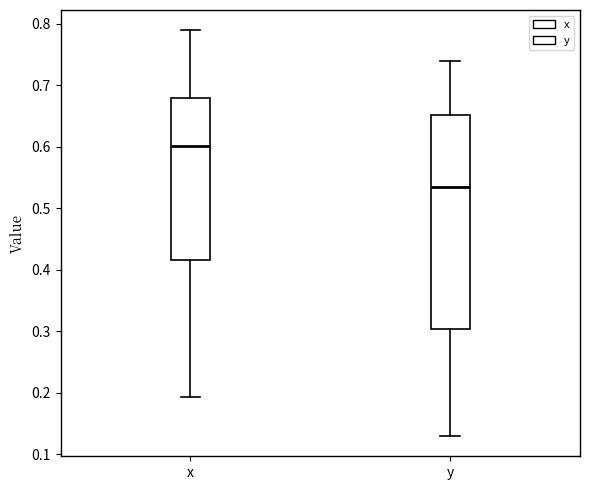

Where does the upper whisker of the box for x end on the y-axis? The values are not printed on the chart, so give them approximately, as read against the axis.

0.79